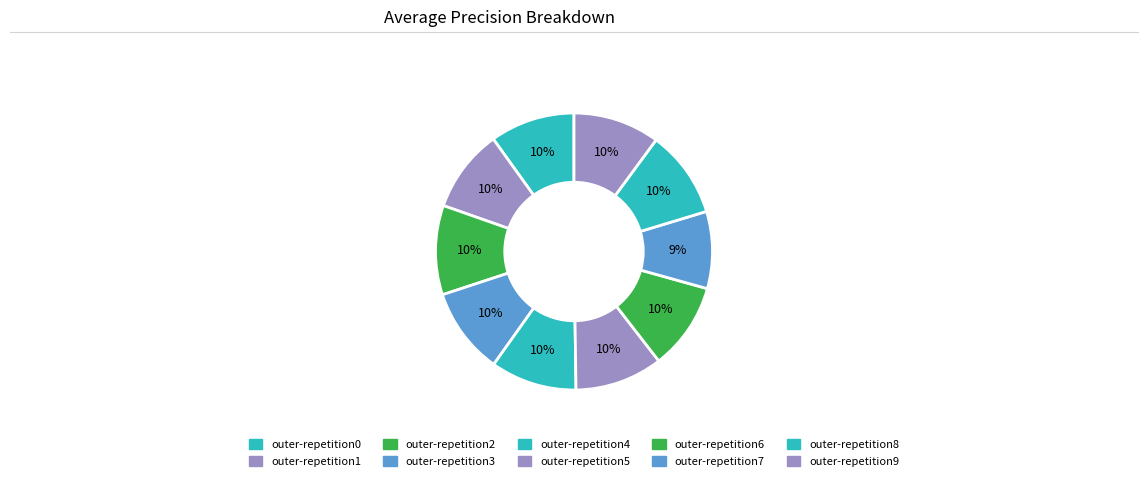

How many slices are in this pie chart?

10